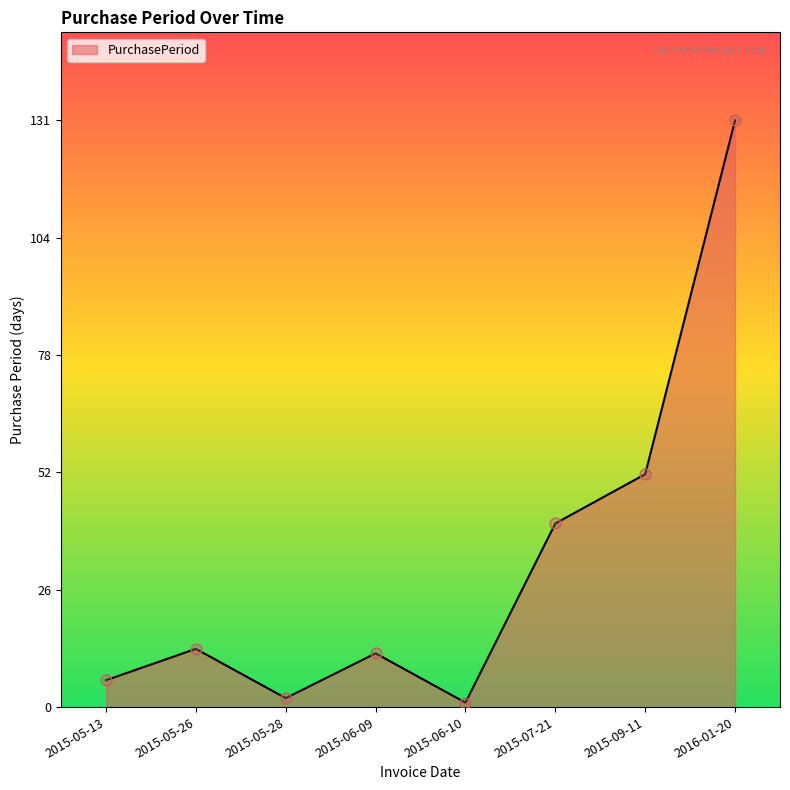

What is the change in value from 2015-05-26 to 2015-05-28?

-11